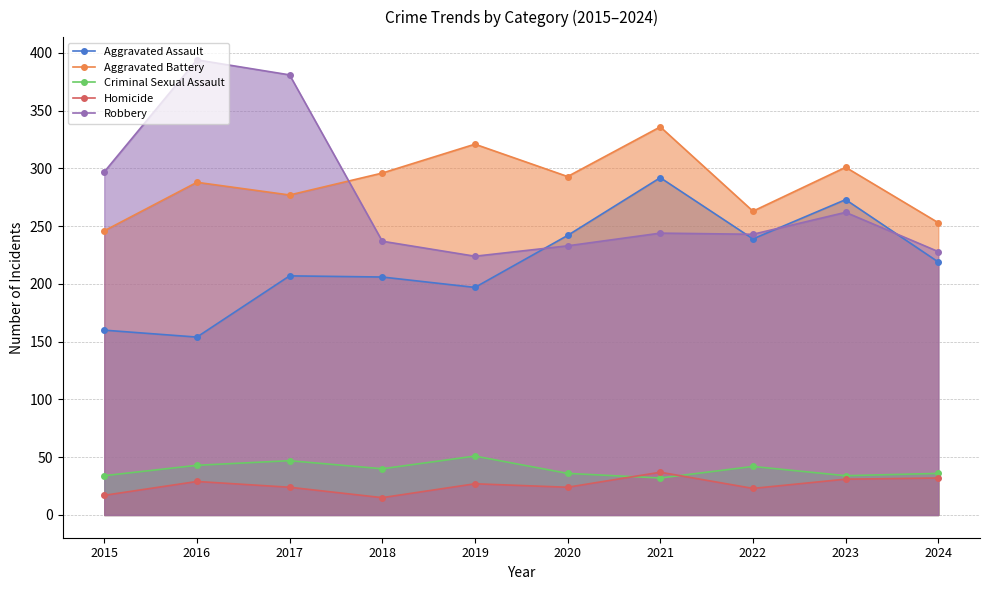

What is the value of the Robbery point at the 1st from the left?

297